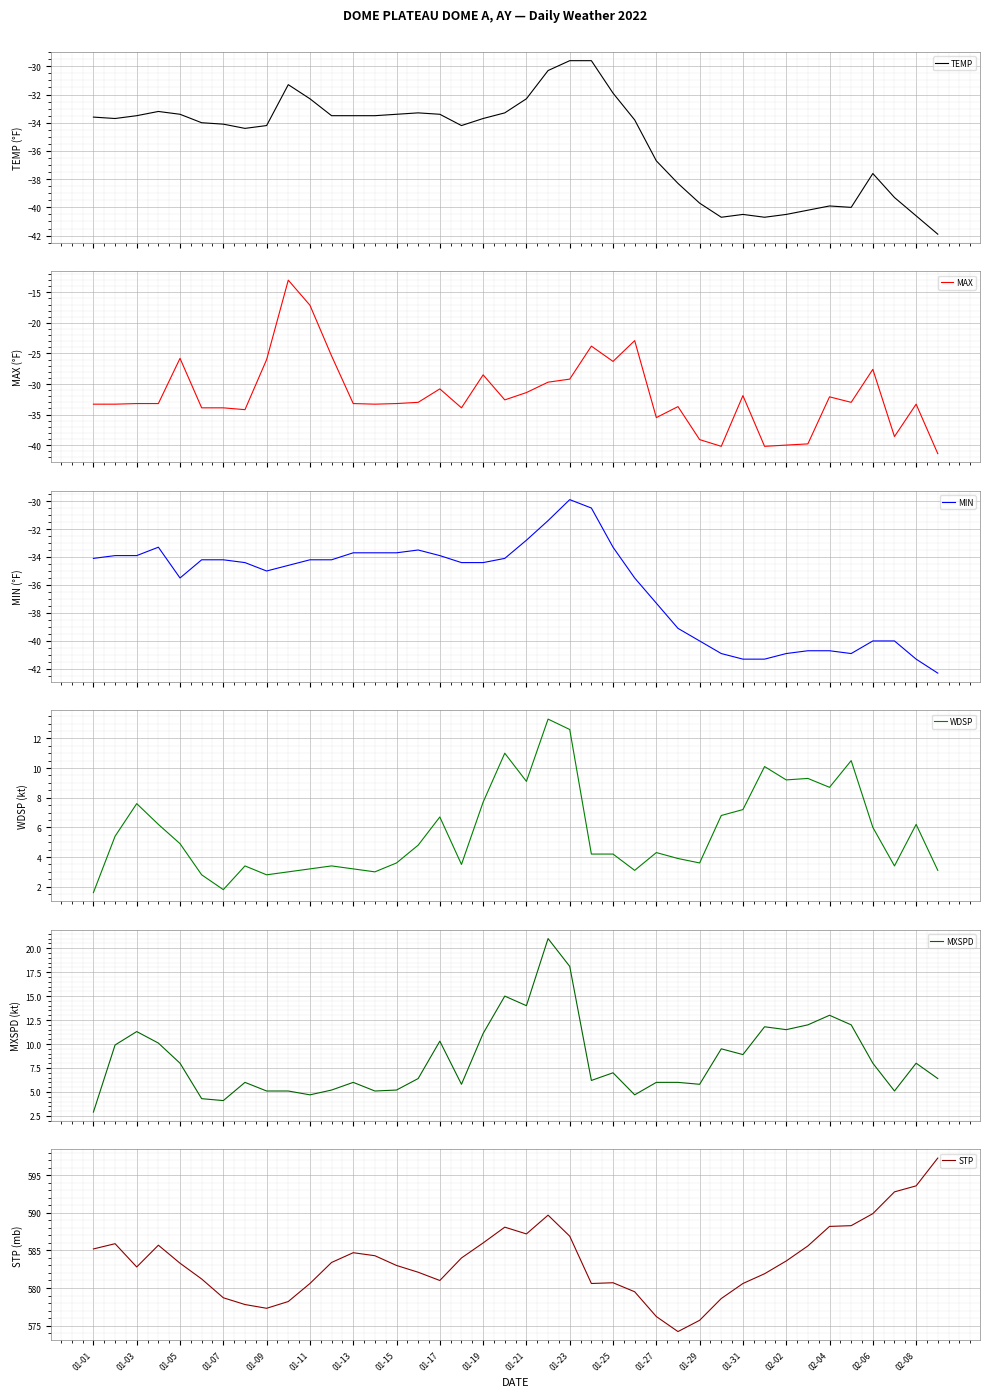

What is the lowest value of the TEMP series?

-41.9